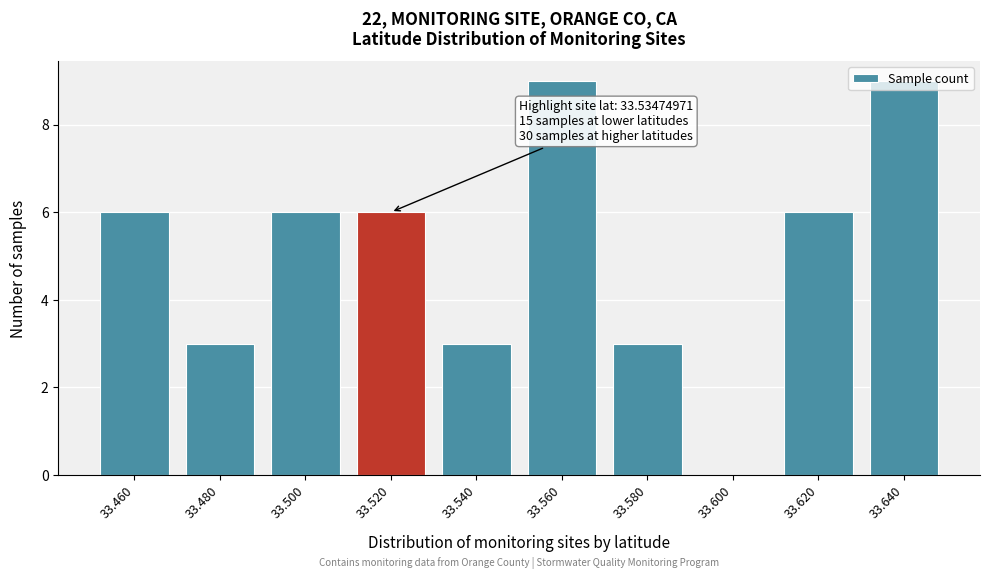

What is the sum of all values?

51